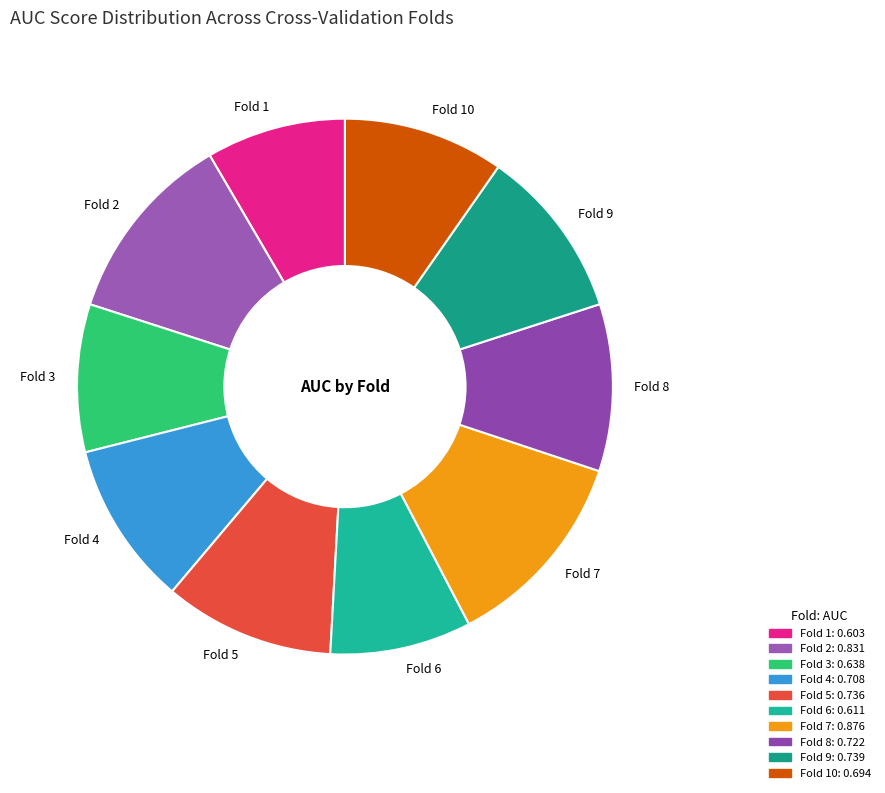

Does Fold 1 account for over 50% of the chart?

No